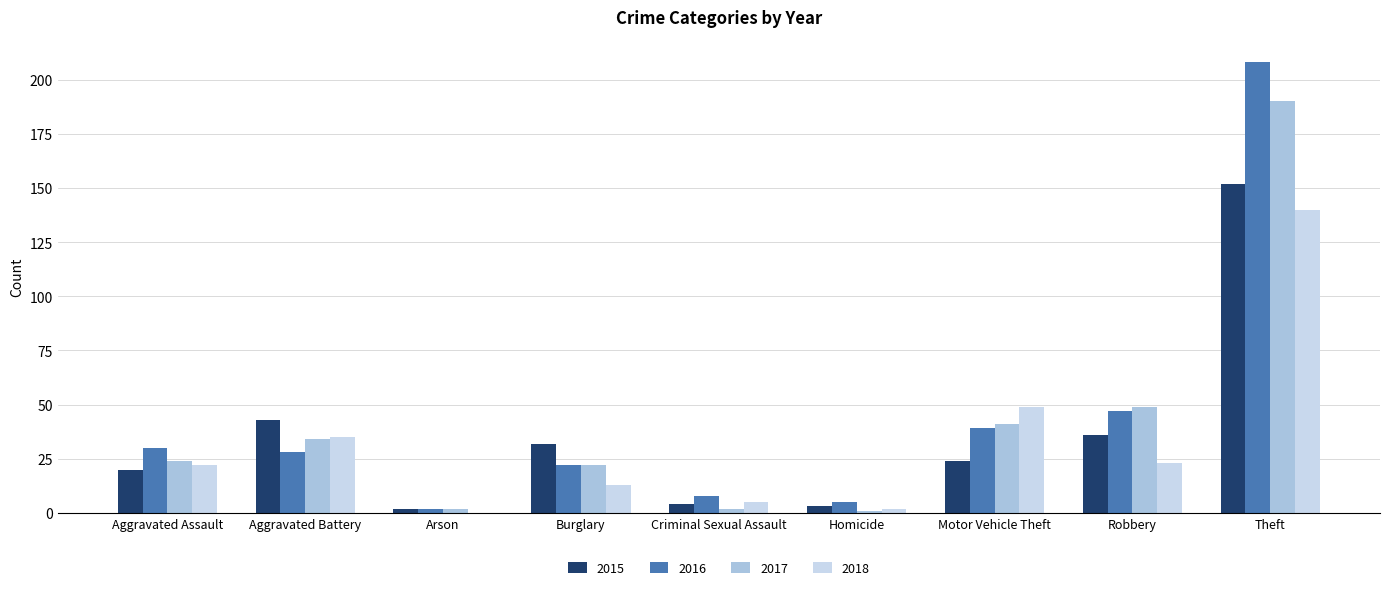

What is the label of the 6th bar from the right?

Burglary